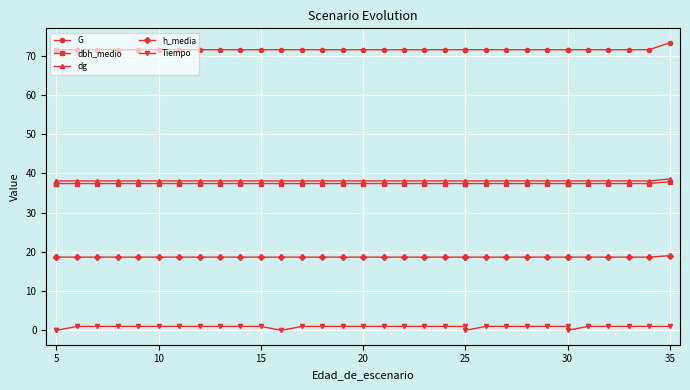

What is the value of the dg point at the 18th from the left?

38.1